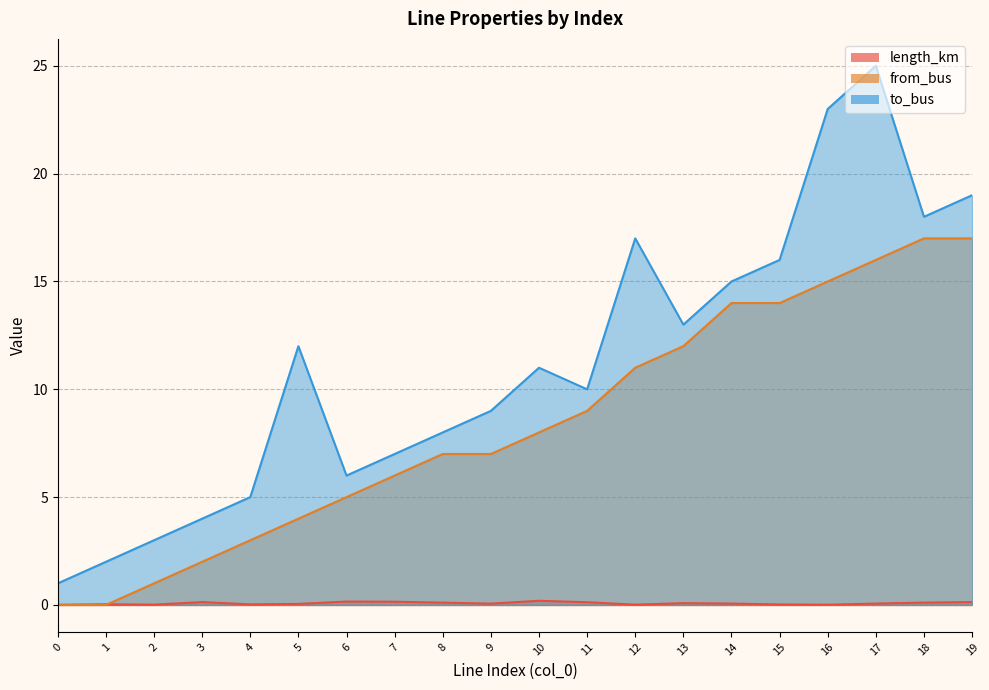

Rank the series at 1 from highest to lowest value.

to_bus, length_km, from_bus